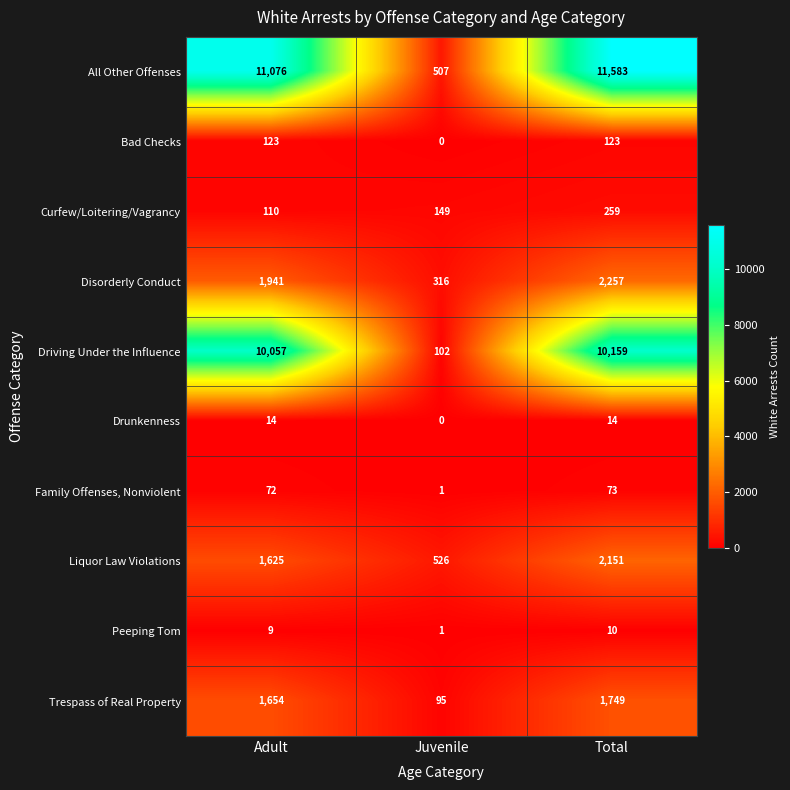

How many series are shown in this chart?

10